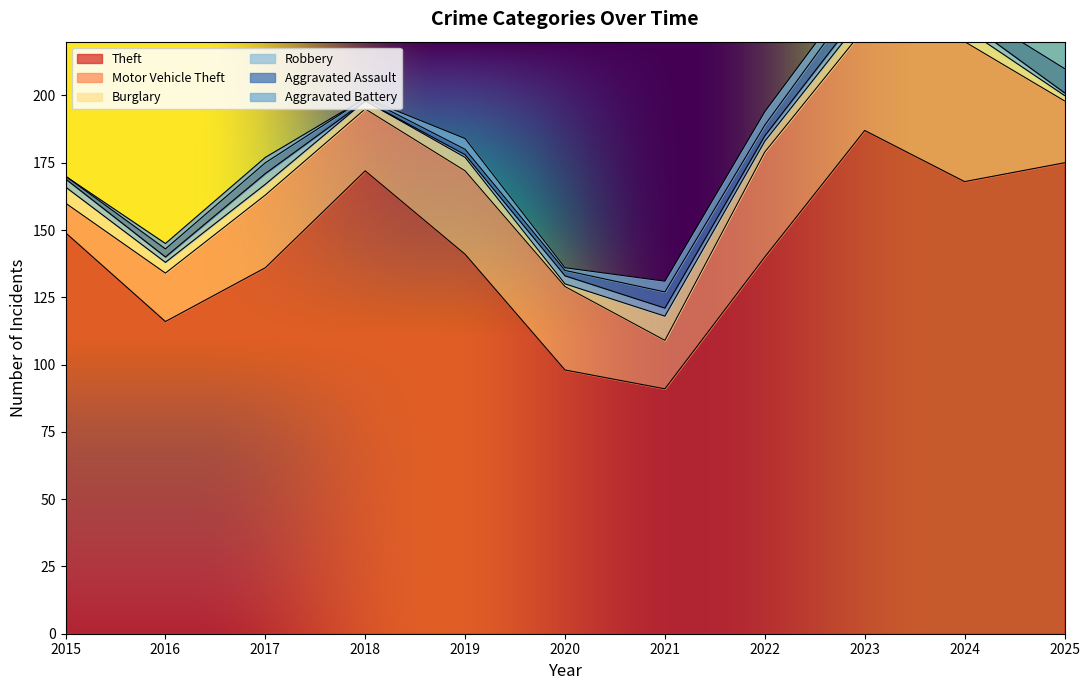

What is the approximate value of Theft at 2015?

149